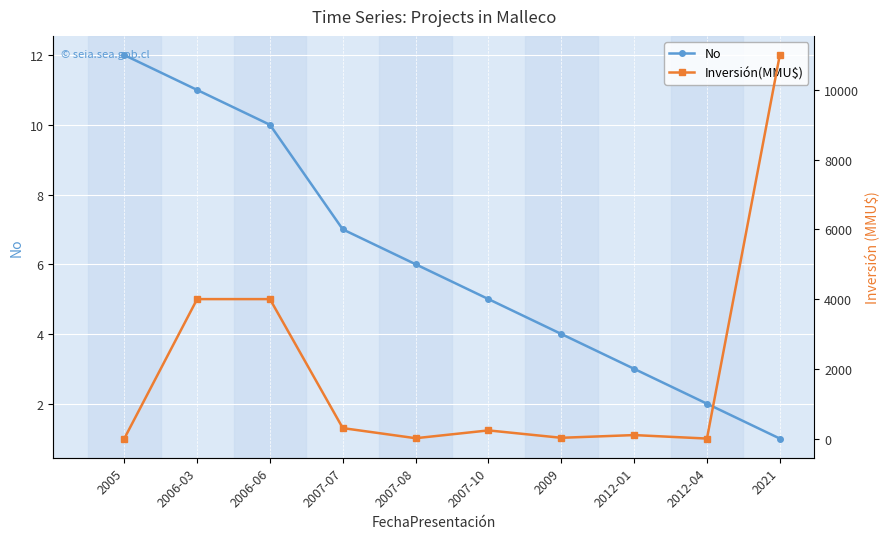

What is the maximum value for Inversión(MMU$)?

11000